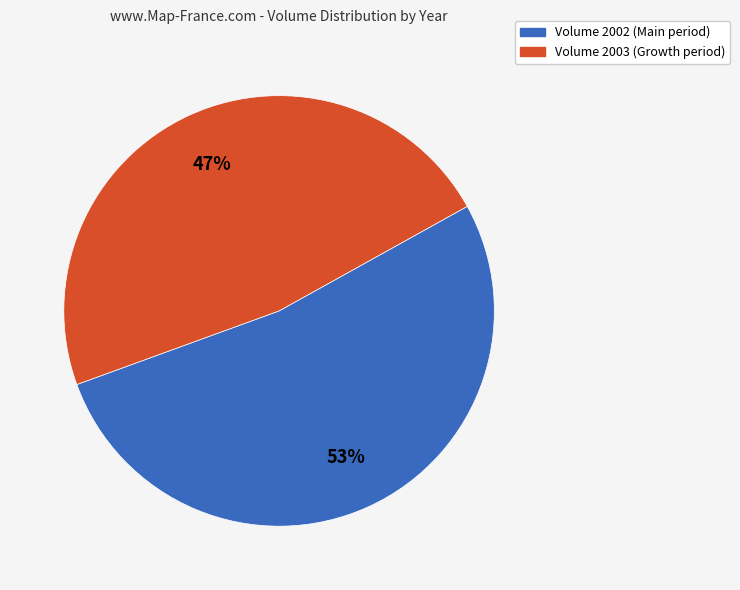

Is there any slice that represents more than half of the pie?

Yes